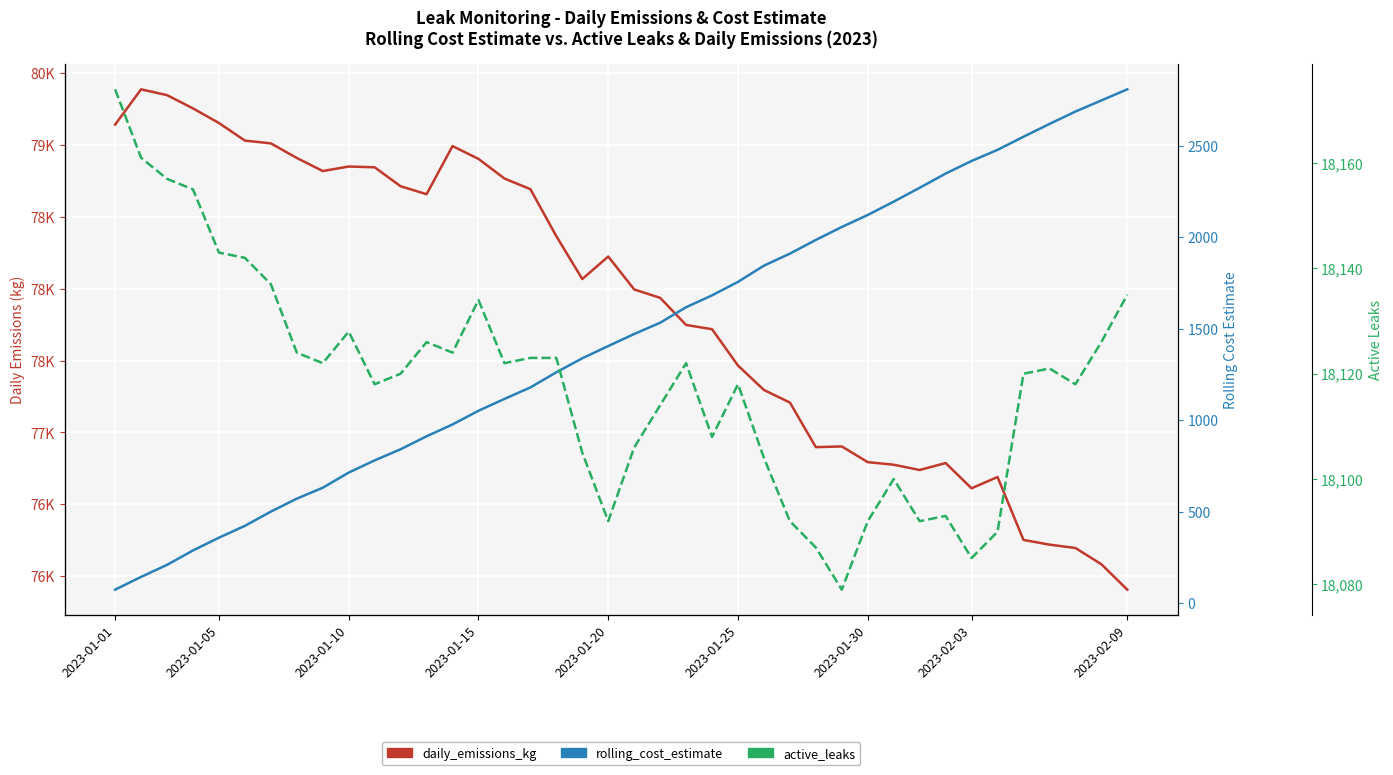

Is it true that active_leaks equals 18092.0 at 2023-01-30?

True